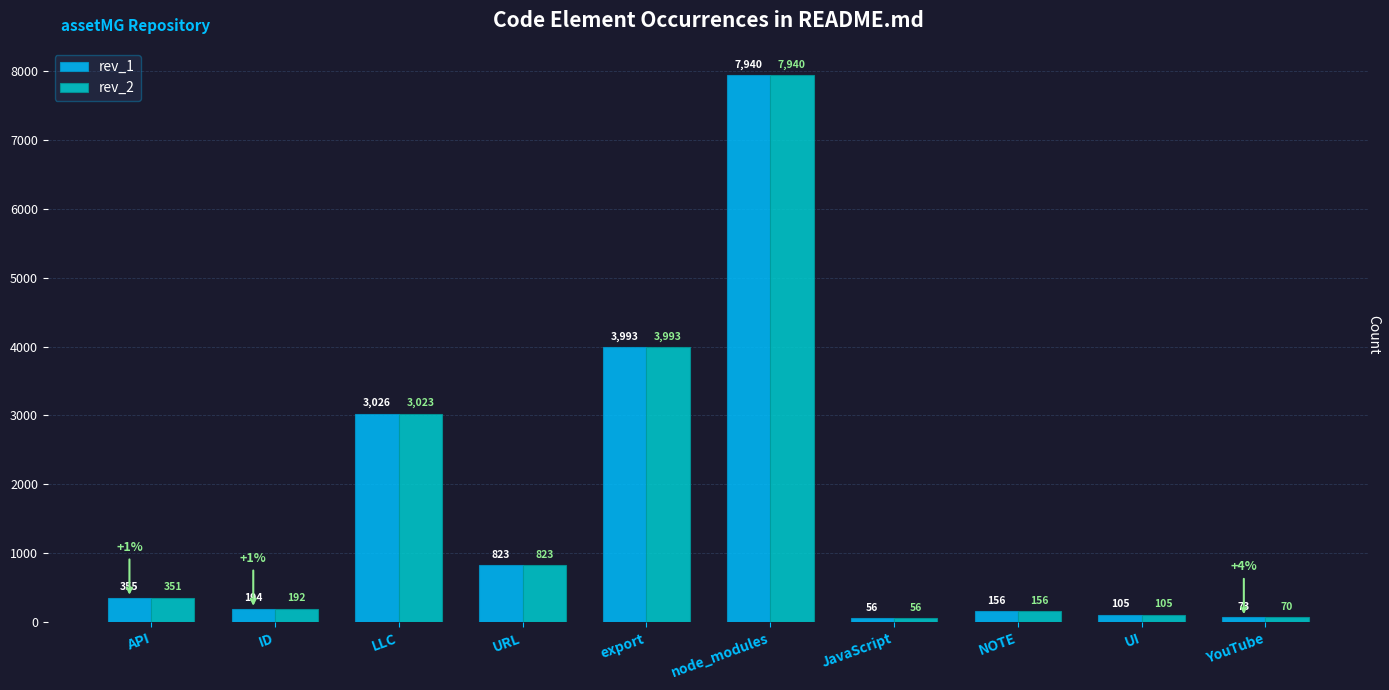

The rev_2 series shows 5374 at node_modules. True or false?

False